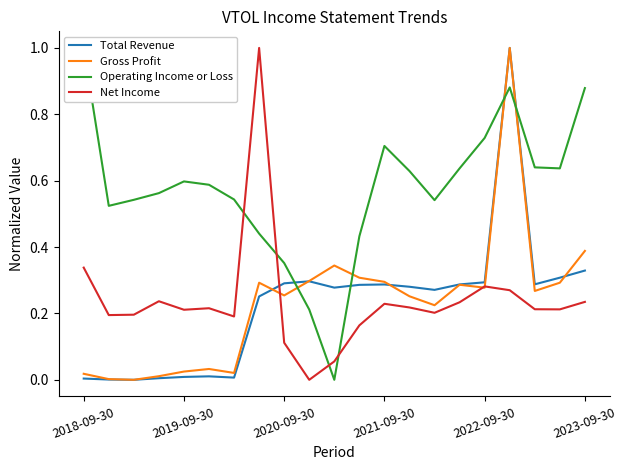

Is it true that Net Income equals 0.3 at 2023-09-30?

False